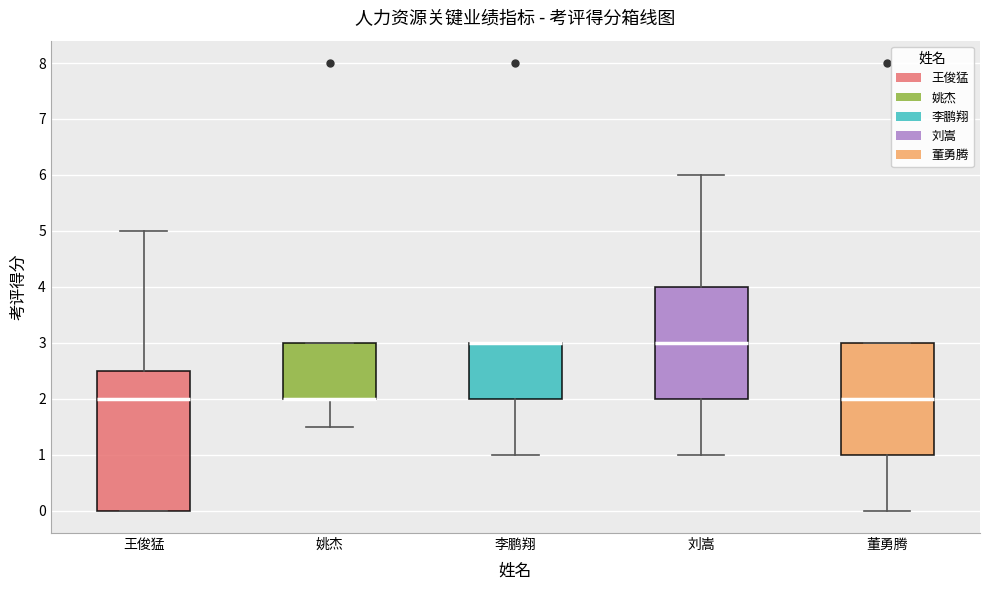

Where does the lower whisker of the box for 刘嵩 end on the y-axis? The values are not printed on the chart, so give them approximately, as read against the axis.

1.0